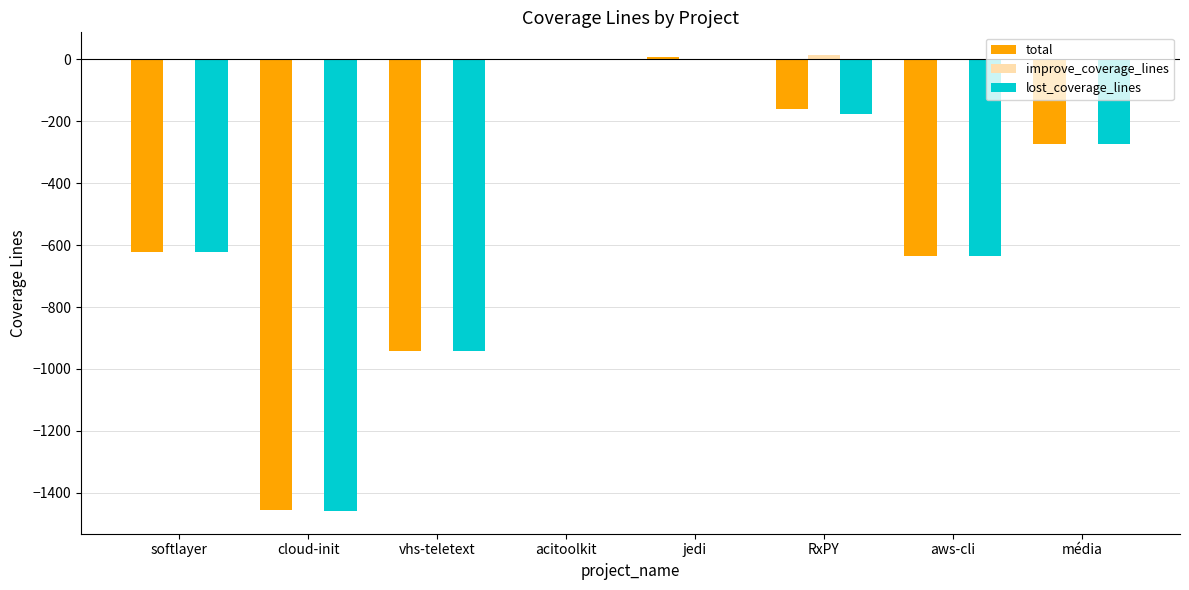

Which series changed the most between RxPY and aws-cli?

total